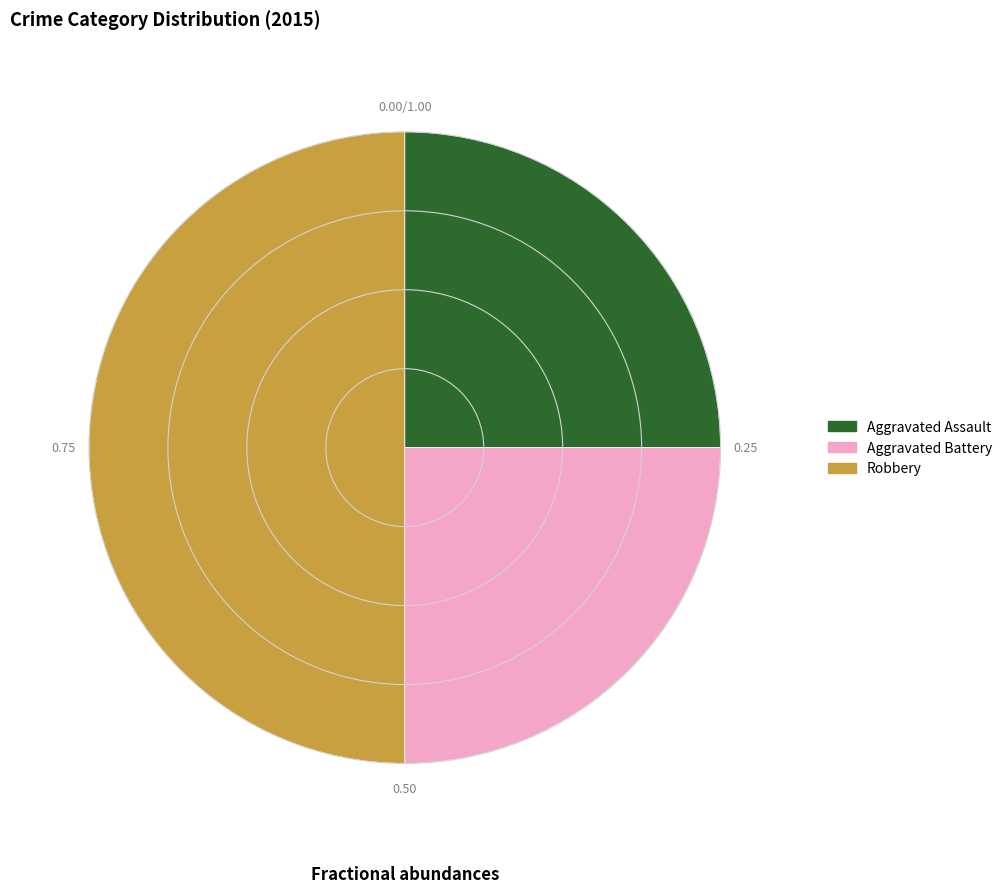

What is the largest slice in the pie chart?

Robbery